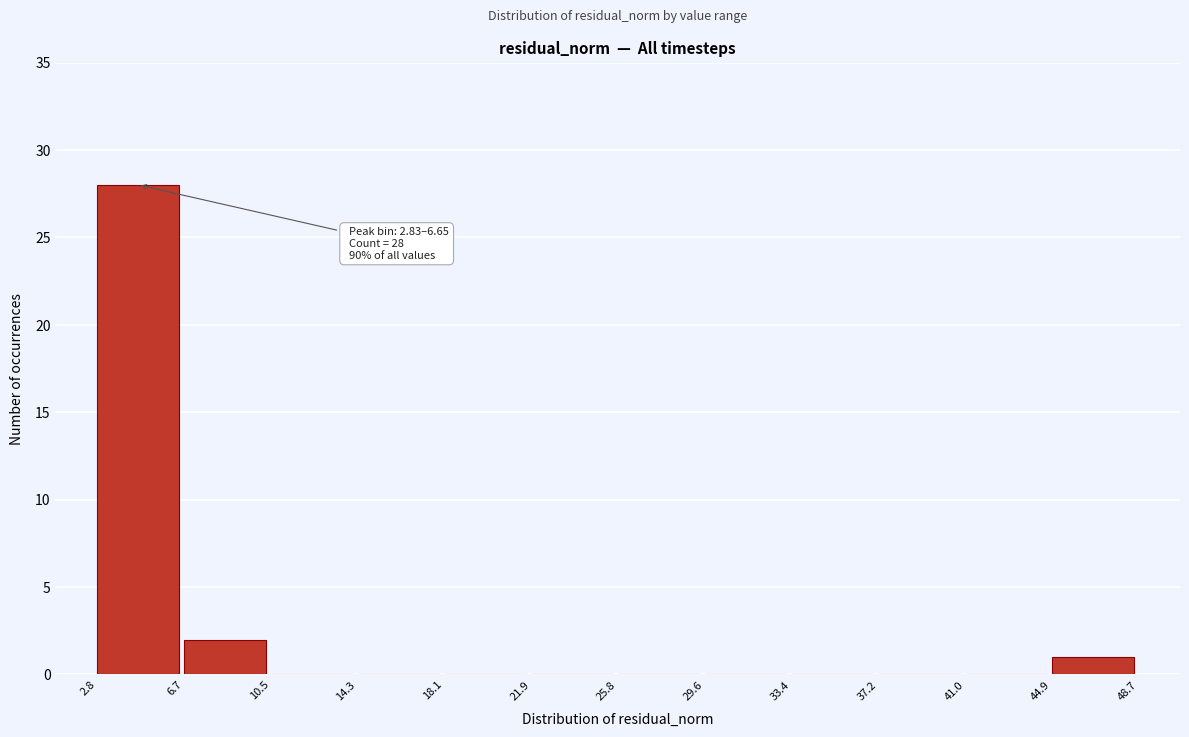

Which range on the x-axis has the tallest bar?

2.8 to 6.7